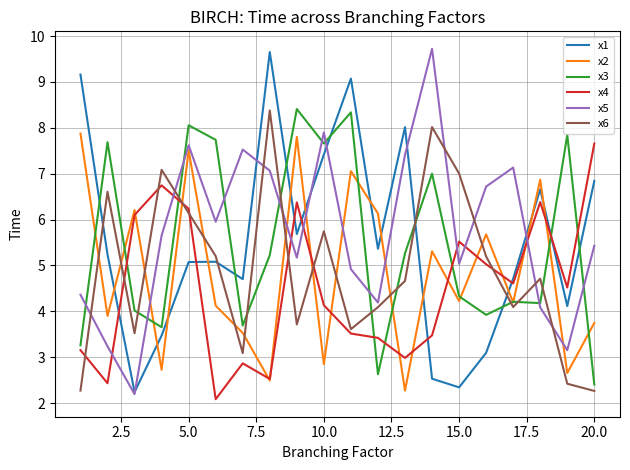

What is the smallest value displayed?

2.1